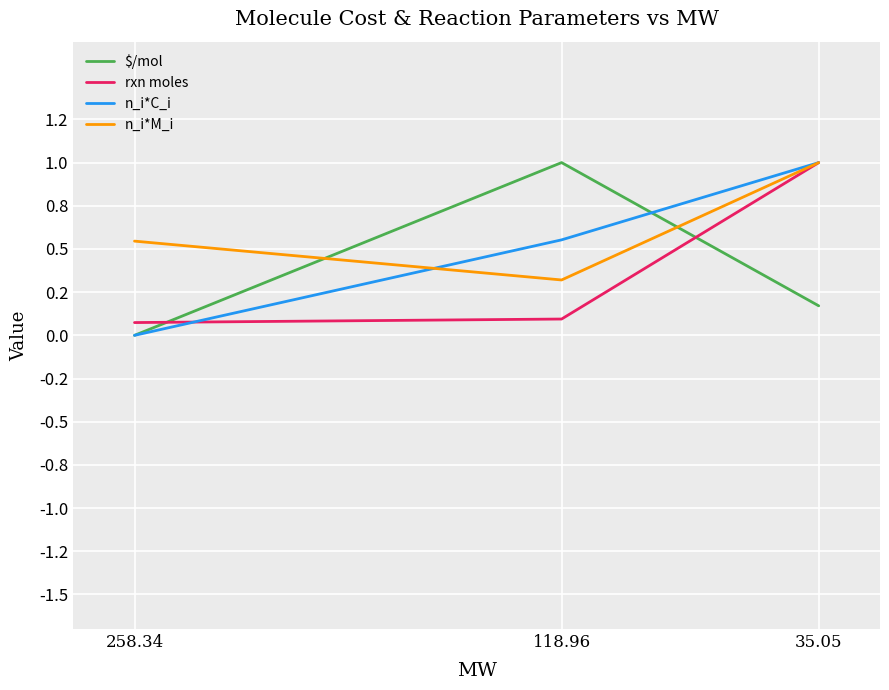

Count the n_i*M_i values in the range 0 to 1.

3